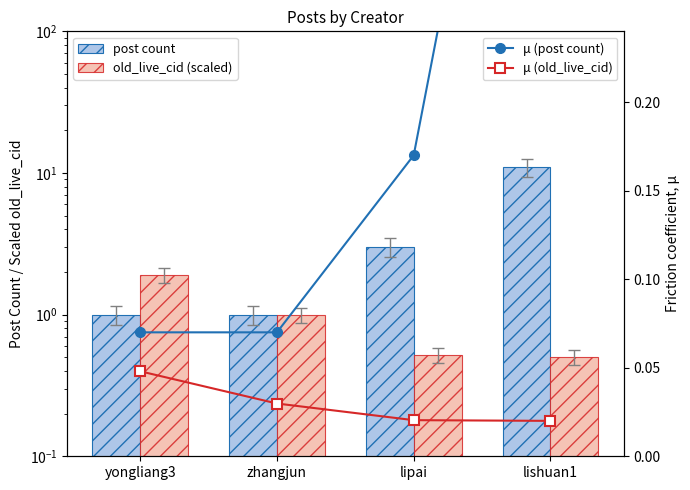

What is the greatest value displayed?

11.0